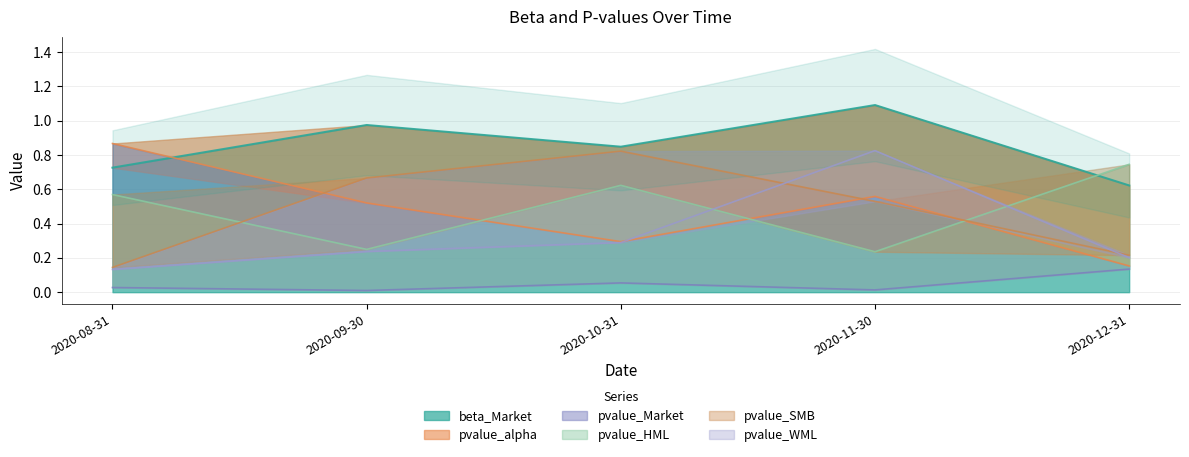

Reading left to right, what are all the values shown in this chart?

beta_Market: 0.7	1.0	0.8	1.1	0.6
pvalue_alpha: 0.9	0.5	0.3	0.6	0.2
pvalue_Market: 0.0	0.0	0.1	0.0	0.1
pvalue_HML: 0.6	0.2	0.6	0.2	0.7
pvalue_SMB: 0.1	0.7	0.8	0.5	0.2
pvalue_WML: 0.1	0.2	0.3	0.8	0.2